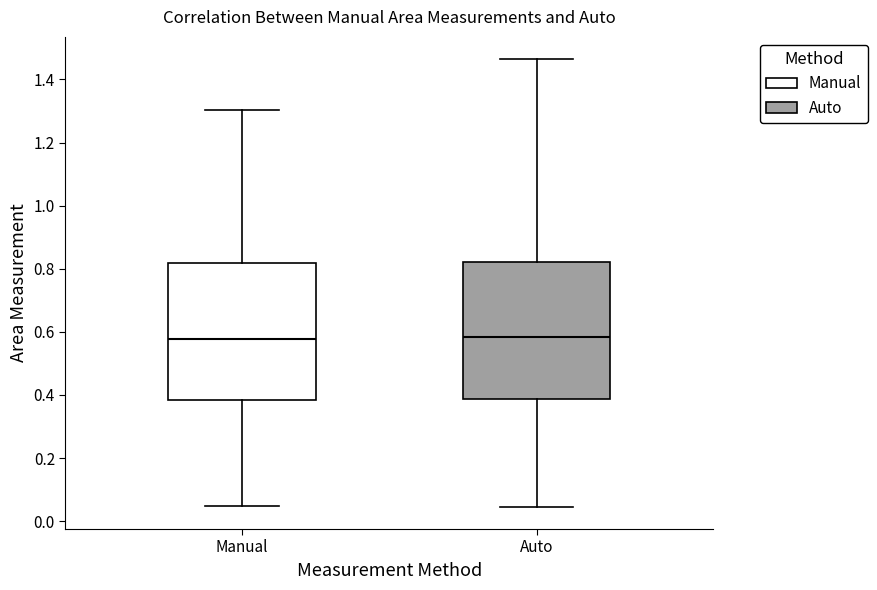

Reading left to right, read every box against the y-axis: the position of its median line, the range the box covers, and the ends of its whiskers. The values are not printed on the chart, so give them approximately, as read against the axis.

Manual: median 0.58, box 0.38 to 0.82, whiskers 0.04 to 1.30
Auto: median 0.58, box 0.38 to 0.82, whiskers 0.04 to 1.46